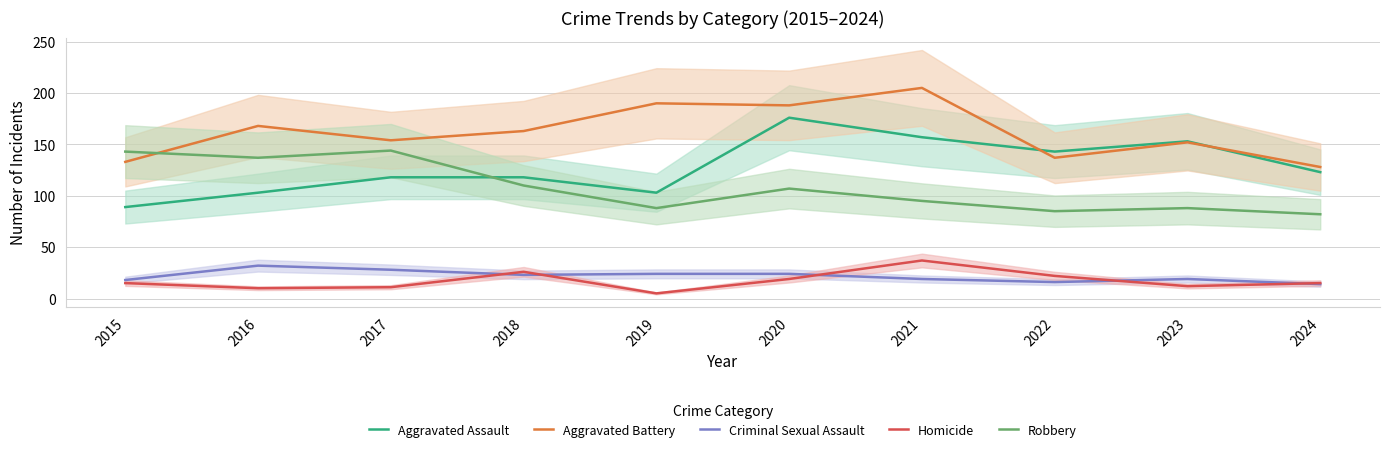

The Aggravated Battery series shows 92 at 2020. True or false?

False